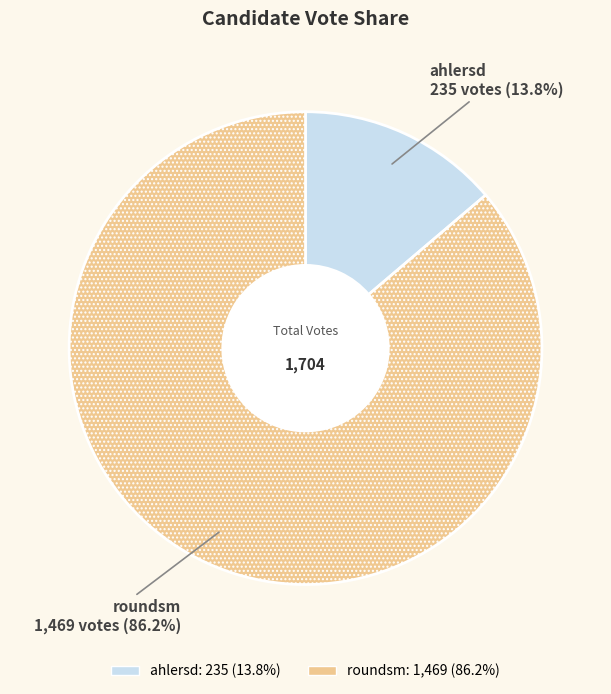

Do roundsm and ahlersd together represent more than half of the pie?

Yes